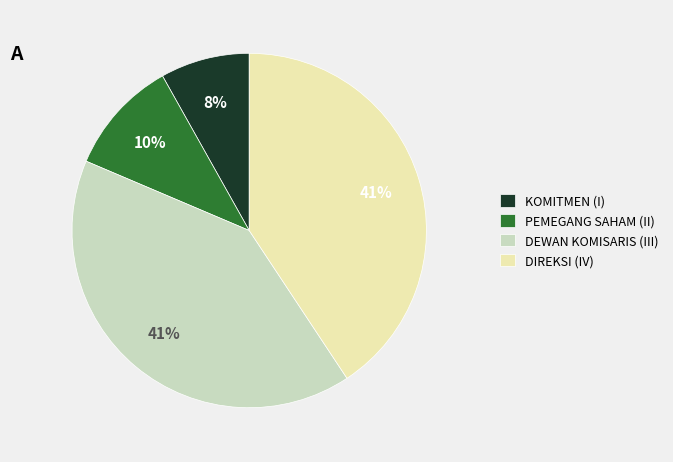

Combined, do DEWAN KOMISARIS (III) and DIREKSI (IV) account for over 50%?

Yes